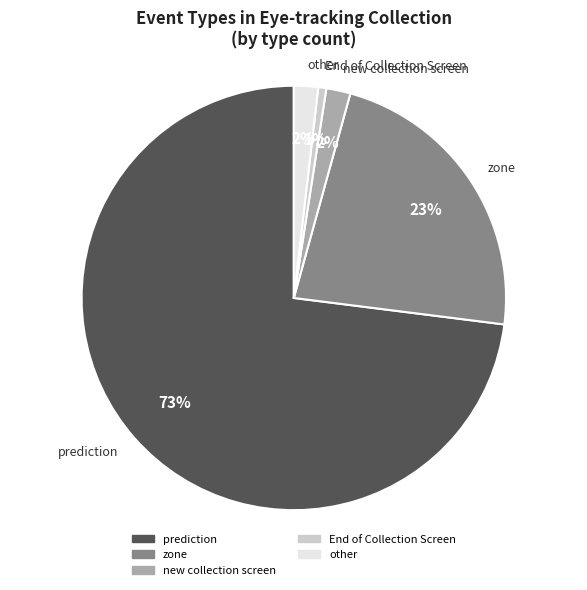

What is the largest slice in the pie chart?

prediction